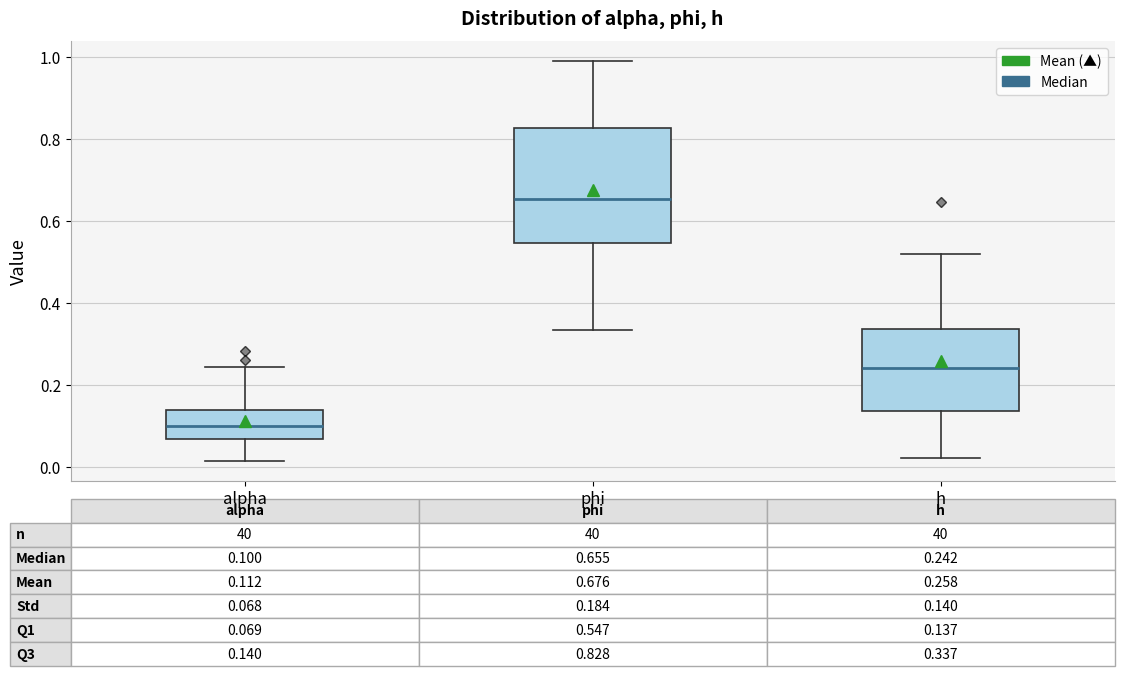

Comparing the boxes themselves (not the whiskers), which one is the tallest?

phi